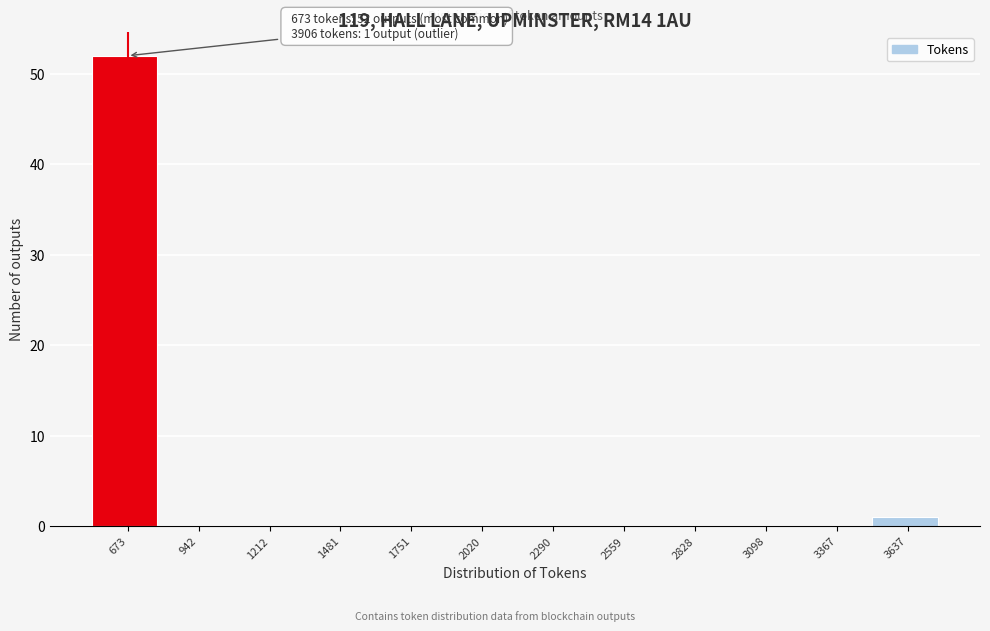

Reading left to right, what are all the values shown in this chart?

673=52	942=0	1212=0	1481=0	1751=0	2020=0	2290=0	2559=0	2828=0	3098=0	3367=0	3637=1